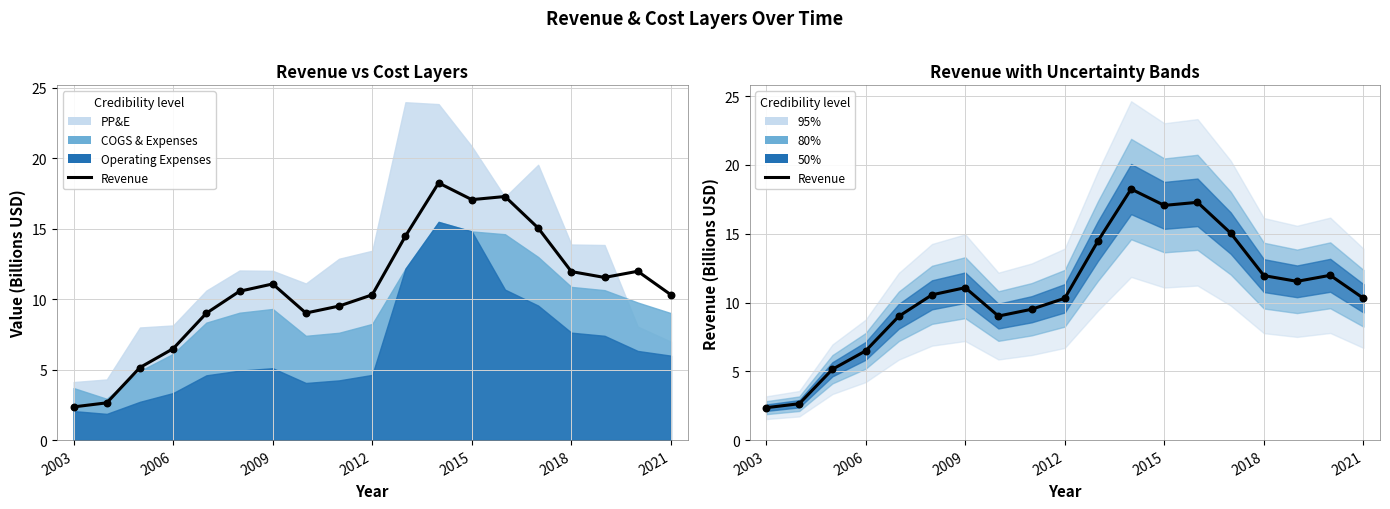

Which series reaches the minimum Y coordinate?

Revenue